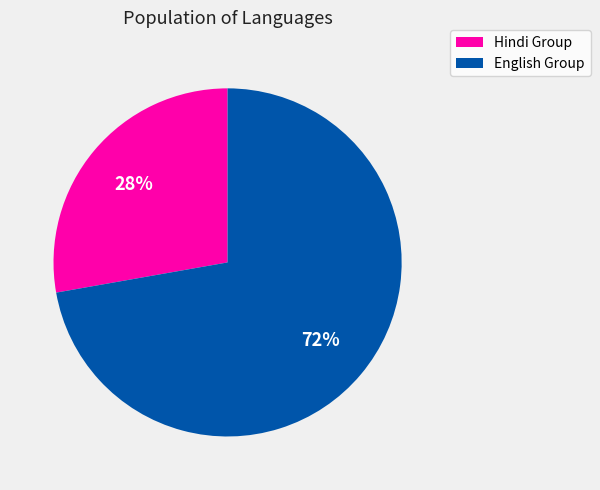

Between English Group and Hindi Group, which is larger?

English Group